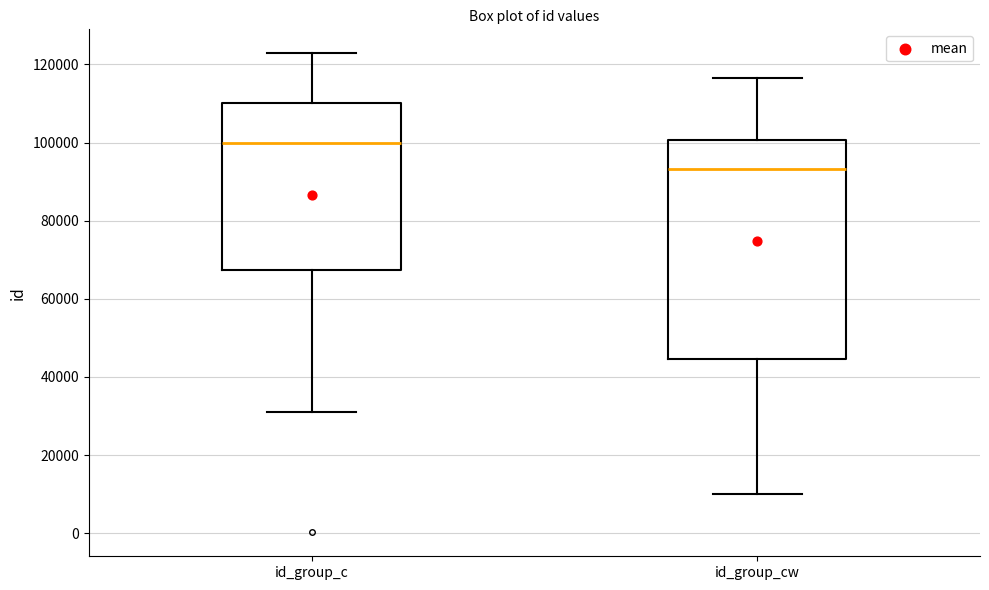

Which box's median line is the lowest?

id_group_cw